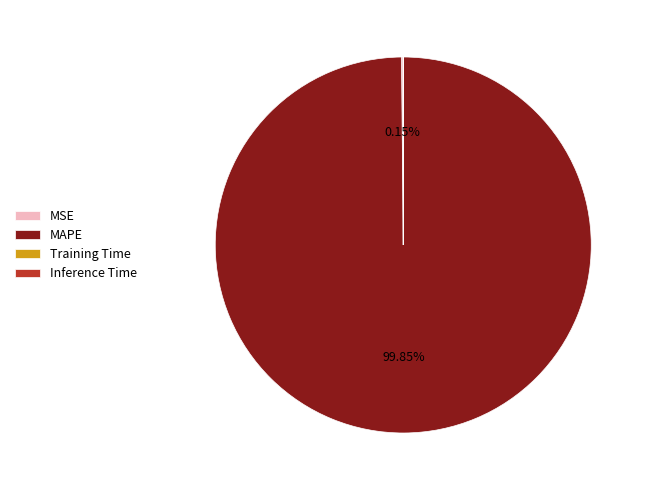

Which slice is the largest?

MAPE